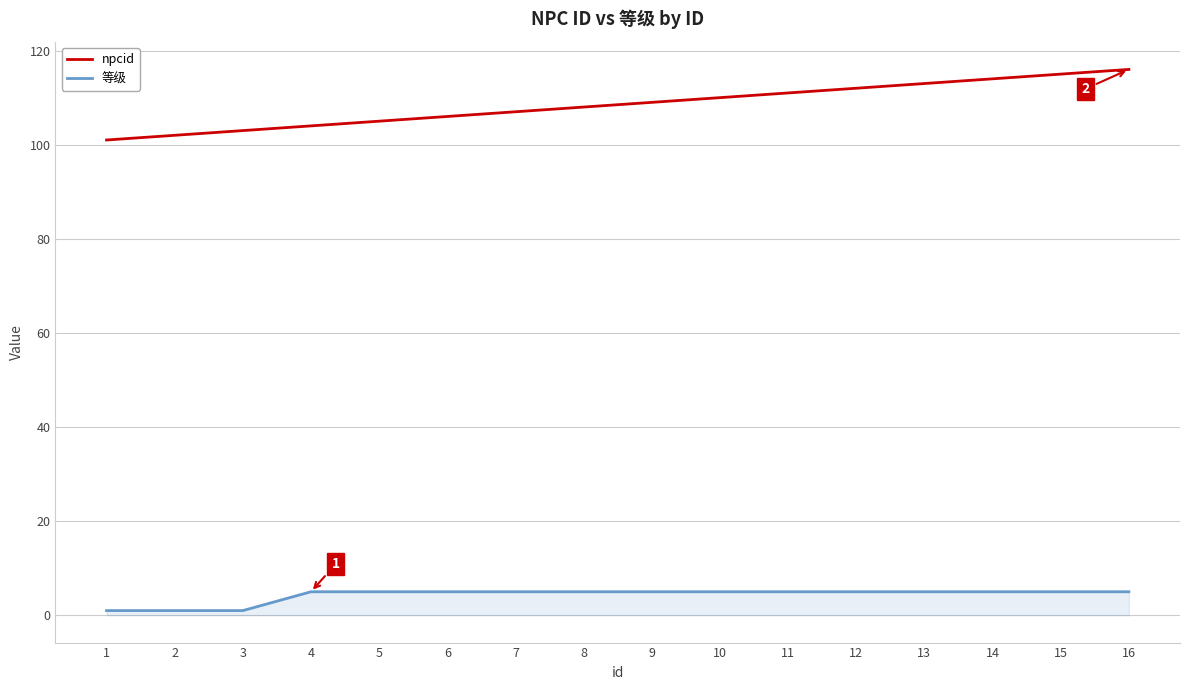

Rank the series by their average value, from highest to lowest.

npcid, 等级